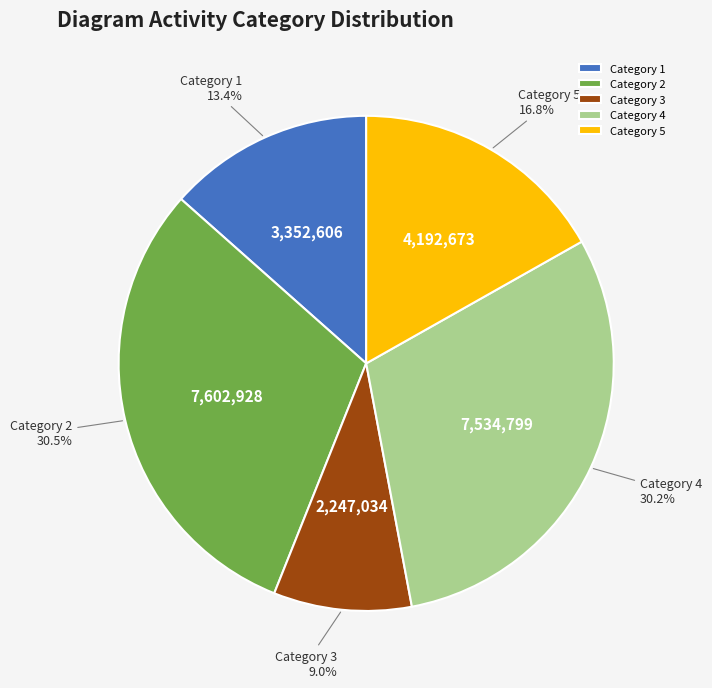

Approximately how many times larger is the value at Category 2 compared to Category 3?

3.4